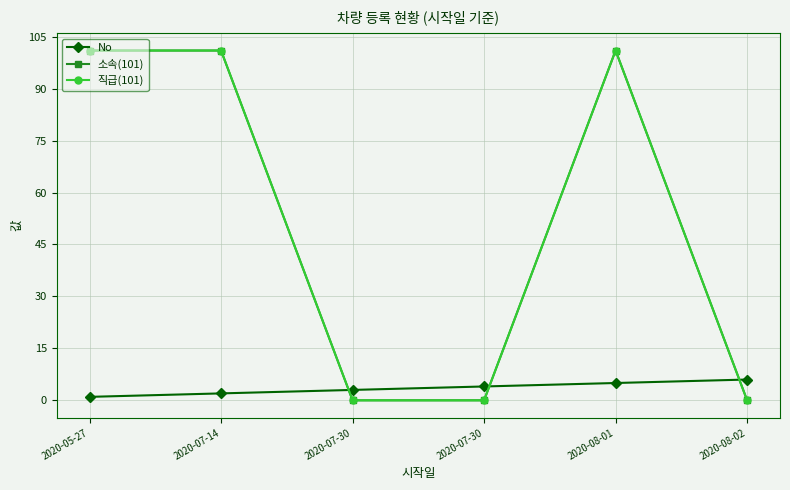

True or false: 소속(101) and 직급(101) intersect in this chart.

False